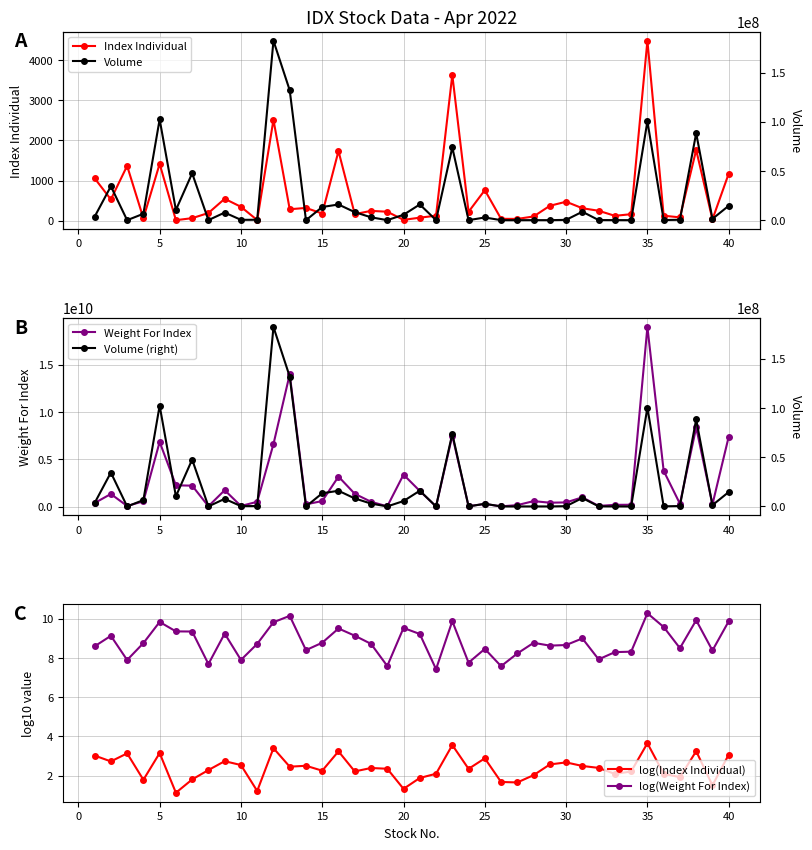

How many lines are shown in the chart?

6